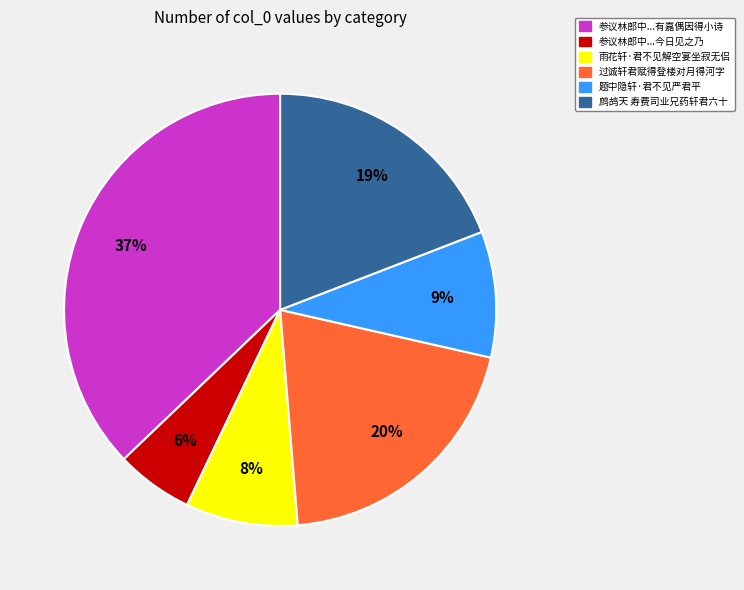

Is there any slice that represents more than half of the pie?

No